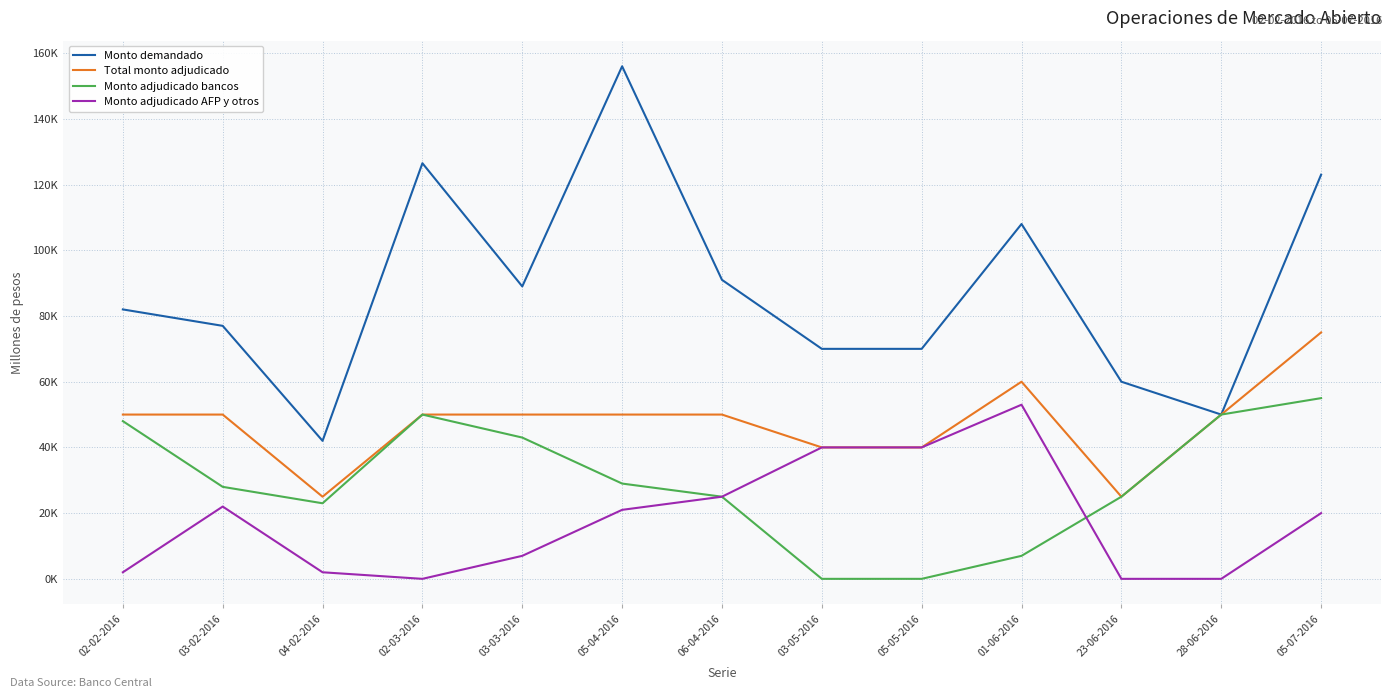

List the labels in order of Monto demandado value, smallest first.

04-02-2016, 28-06-2016, 23-06-2016, 03-05-2016, 05-05-2016, 03-02-2016, 02-02-2016, 03-03-2016, 06-04-2016, 01-06-2016, 05-07-2016, 02-03-2016, 05-04-2016